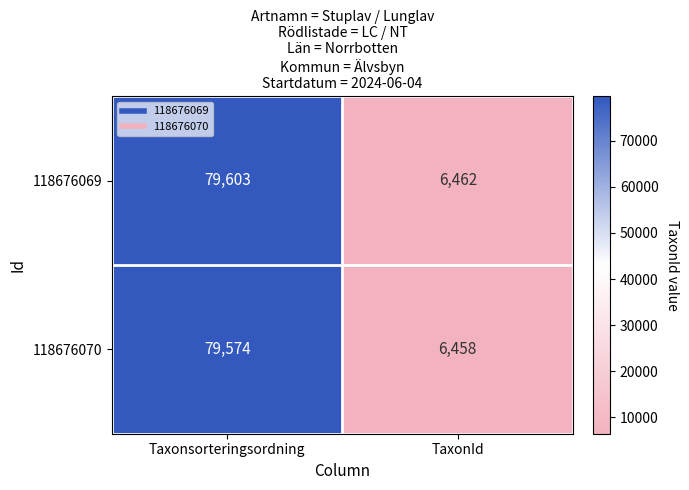

What is the difference between the highest and lowest values at TaxonId?

4